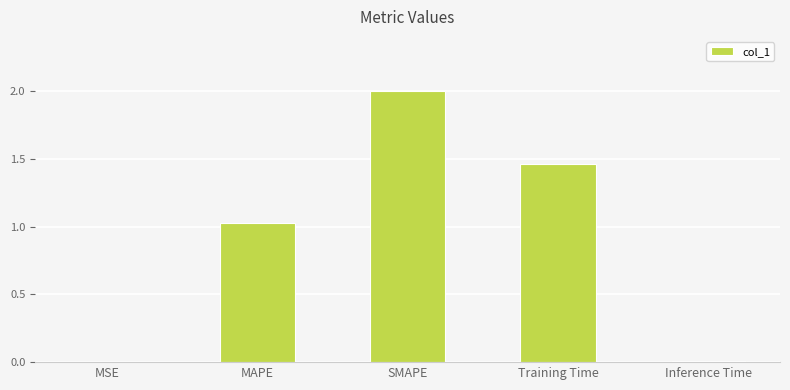

Is it true that the value at MSE is 0.0?

True